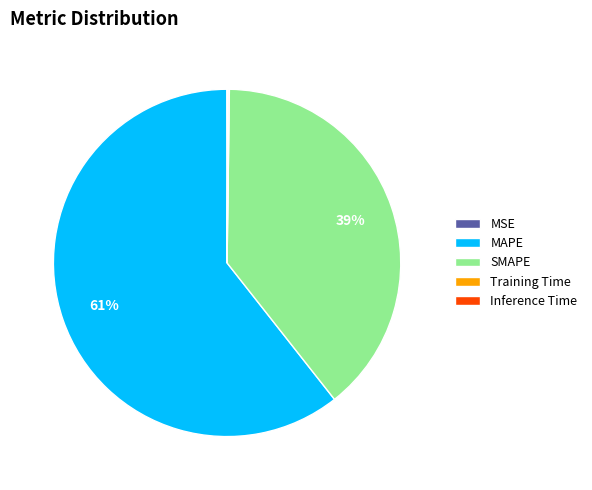

To the nearest percent, what portion does SMAPE represent?

39%